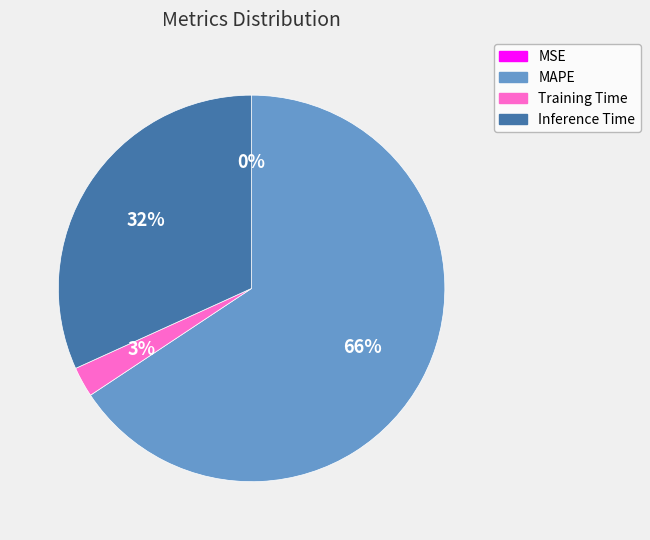

Which has a higher value, Inference Time or Training Time?

Inference Time